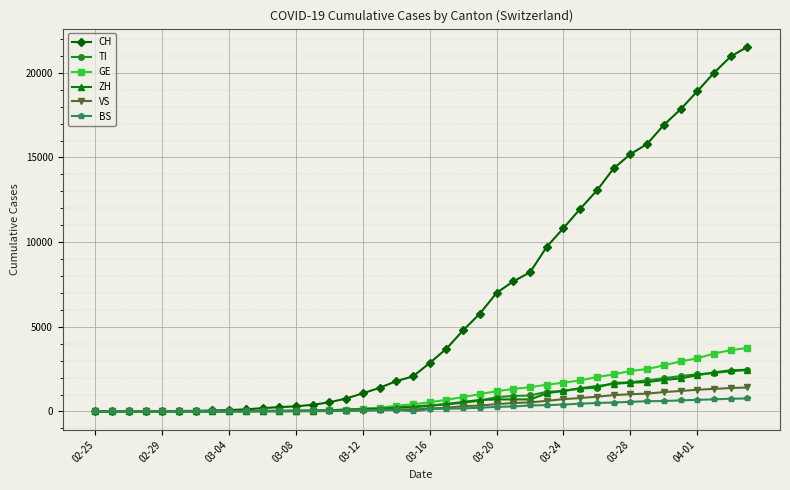

What is the greatest value displayed?

21534